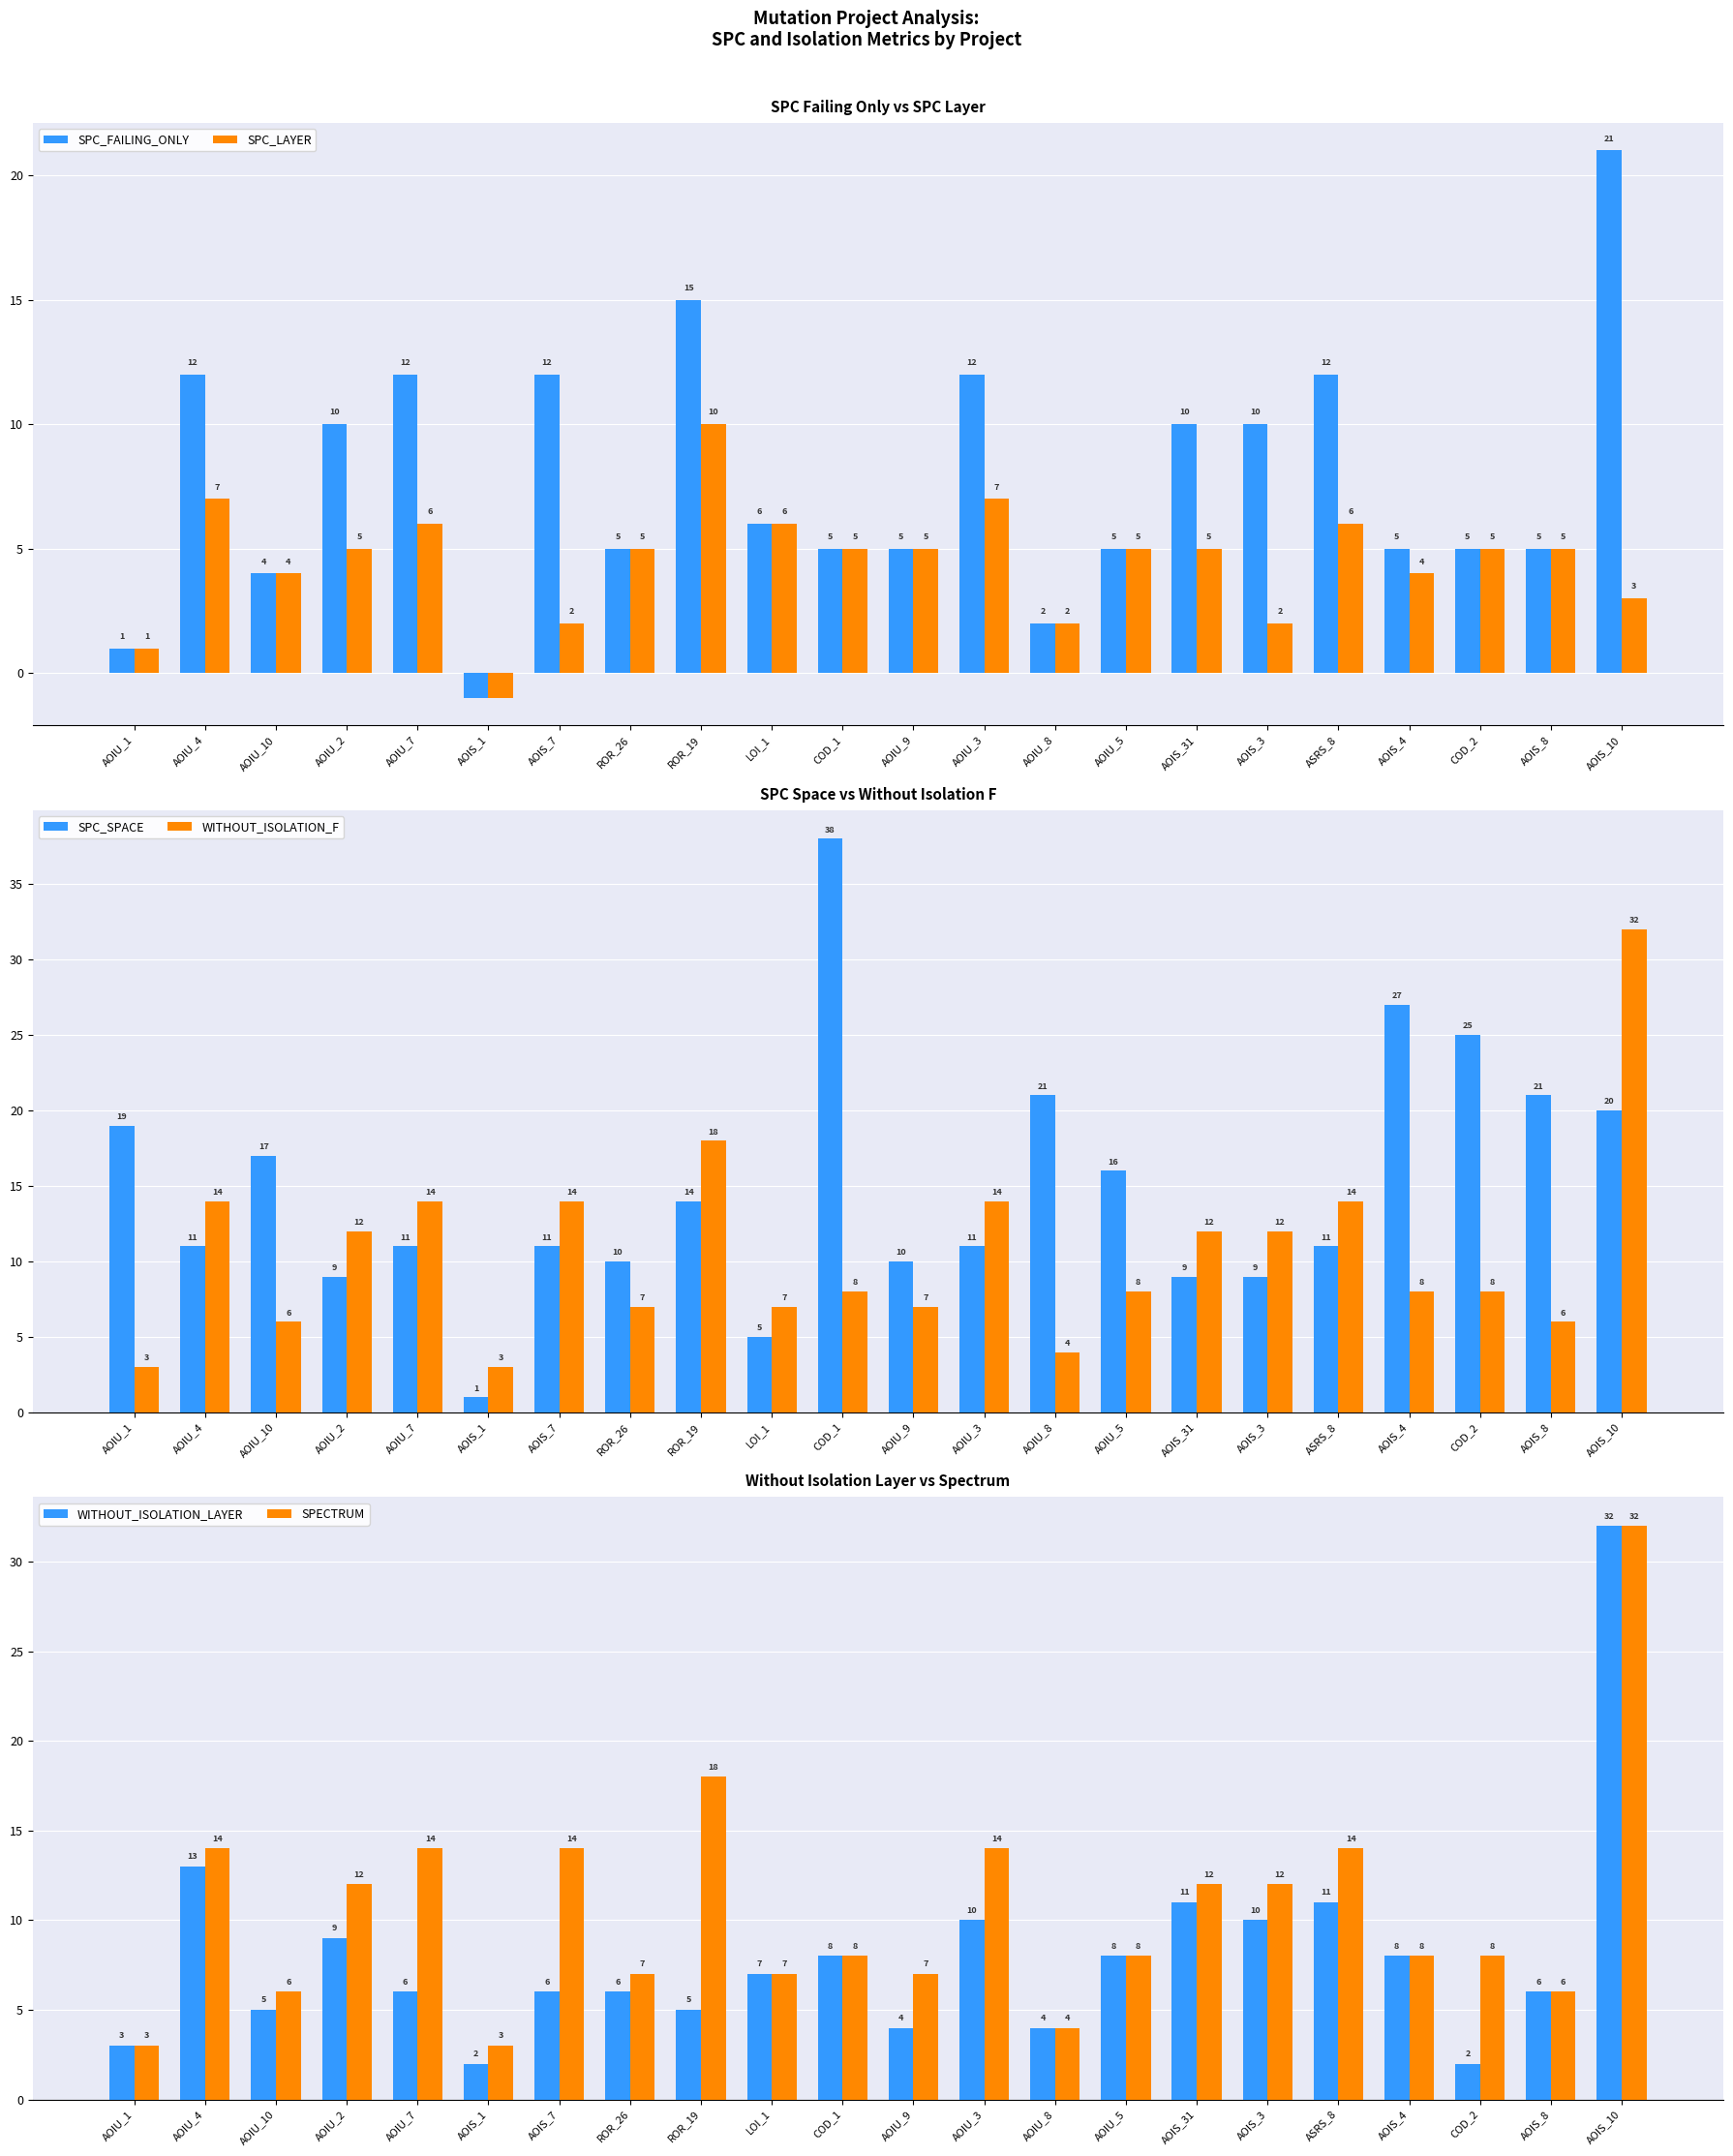

Are the bars grouped side by side (vs. stacked)?

Yes